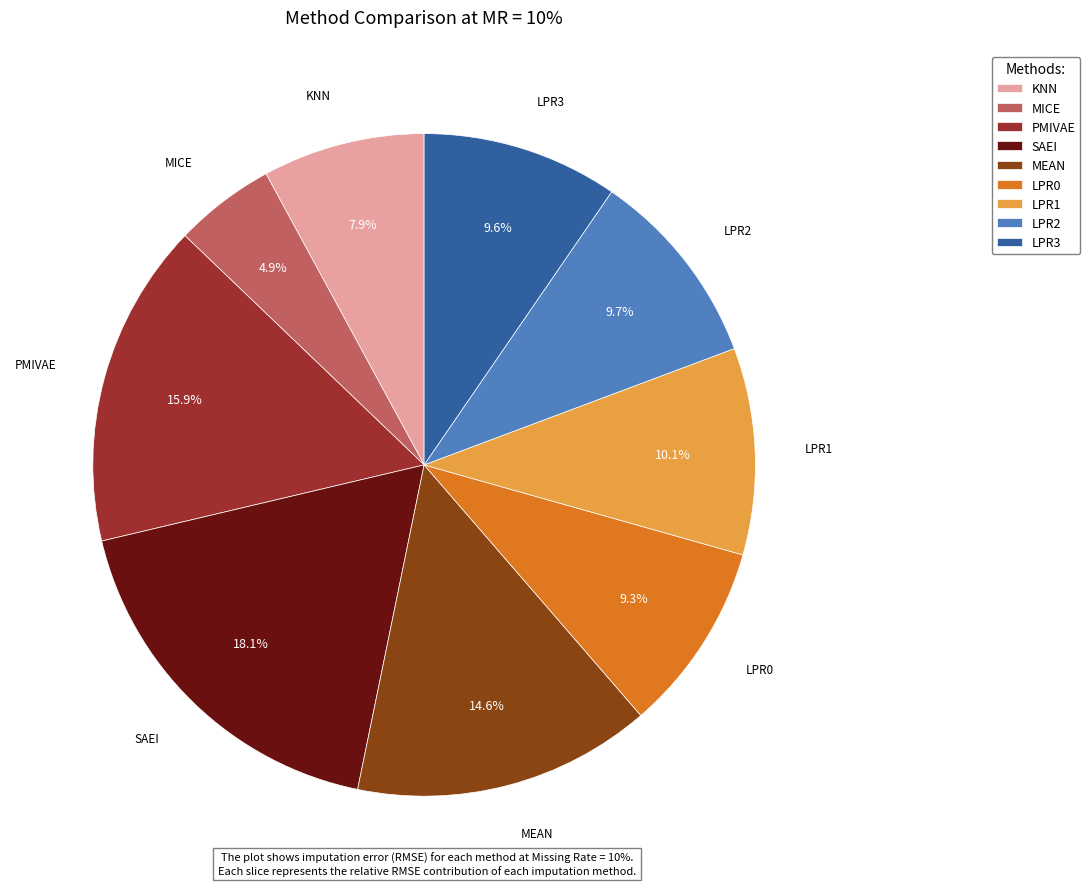

Is there a majority slice in this chart?

No